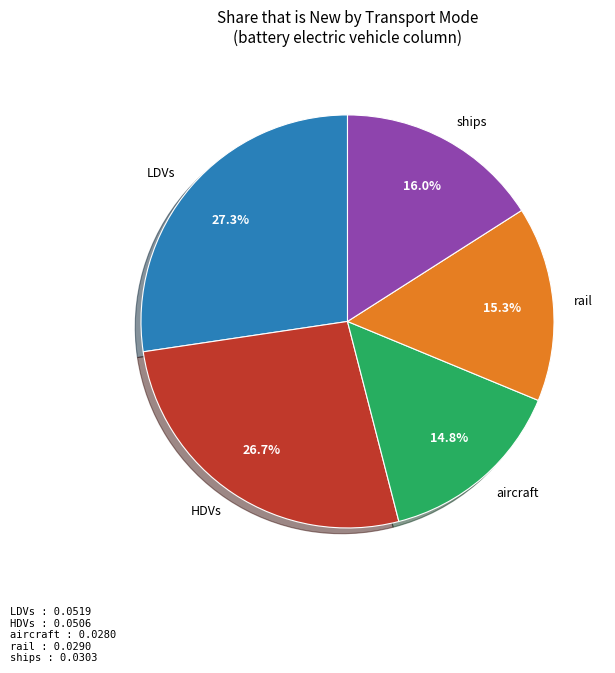

Does aircraft represent more than half of the total?

No